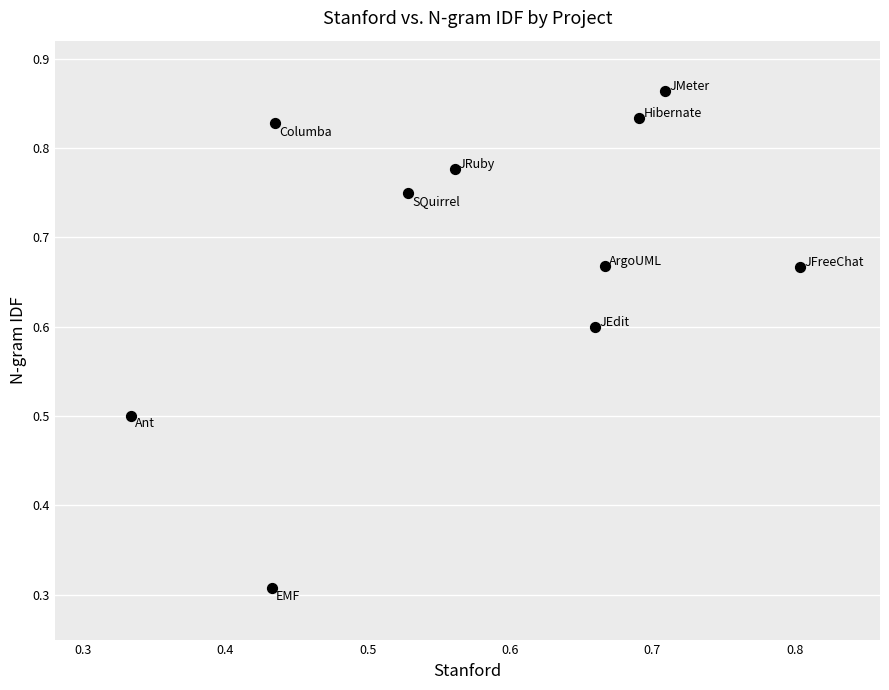

What is the average X value?

0.6